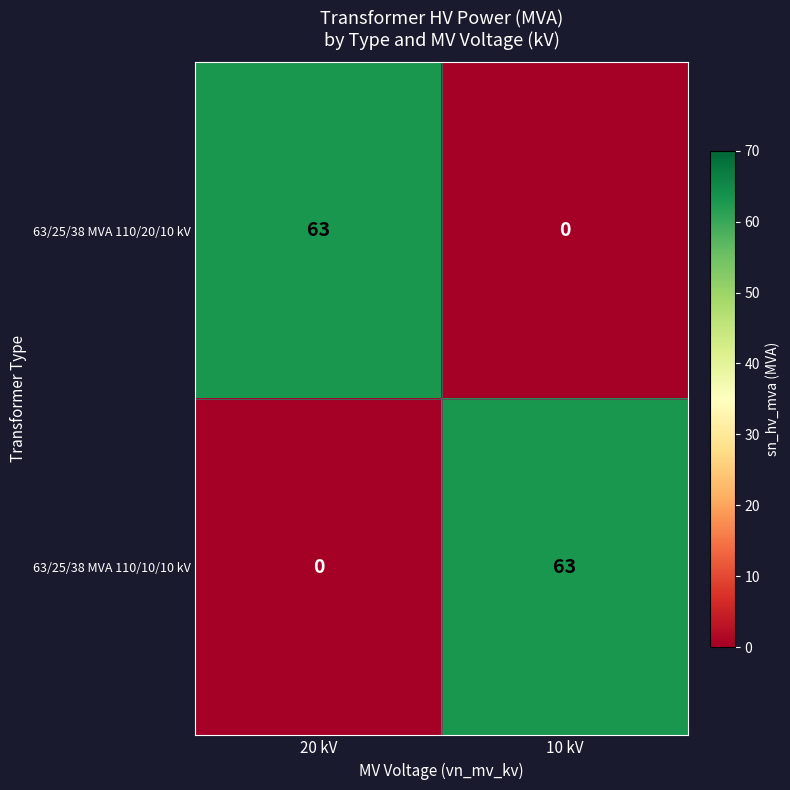

Is it true that 63/25/38 MVA 110/10/10 kV equals 63 at 10 kV?

True